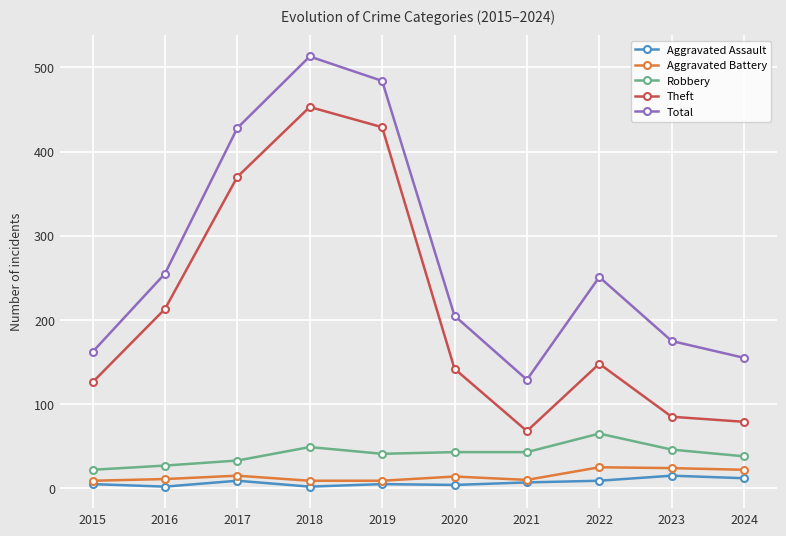

What is the difference between the maximum and minimum values in the Theft series?

385